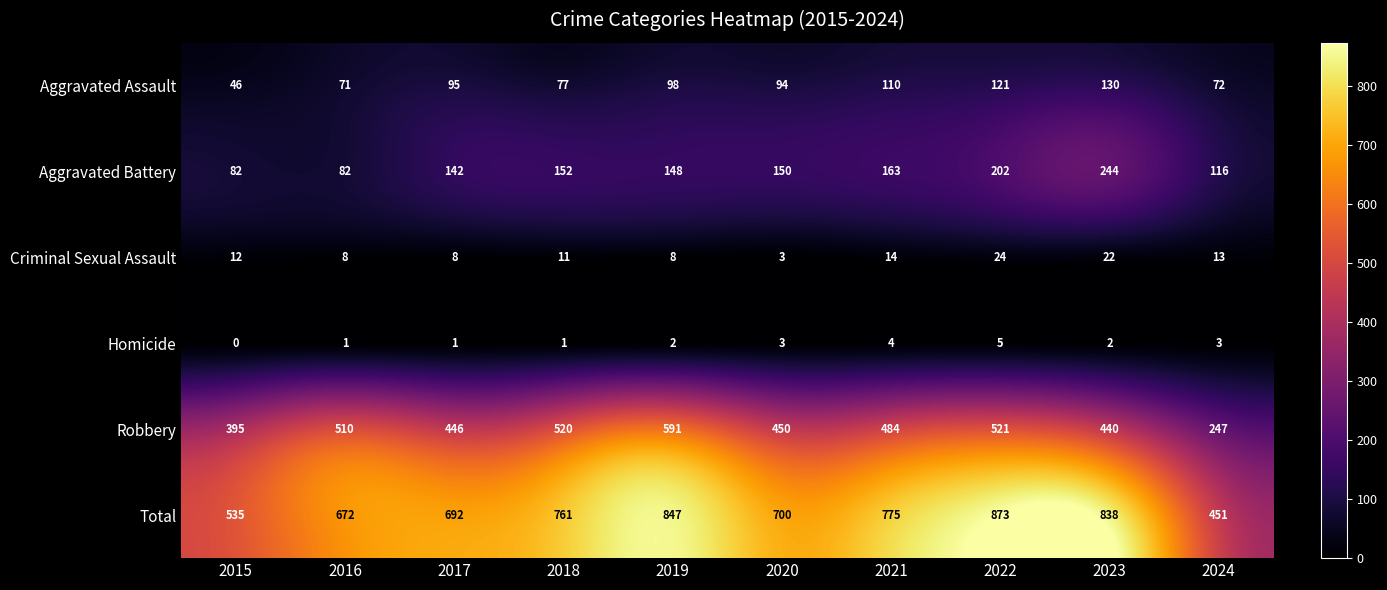

At which label does Robbery first exceed 484?

2016